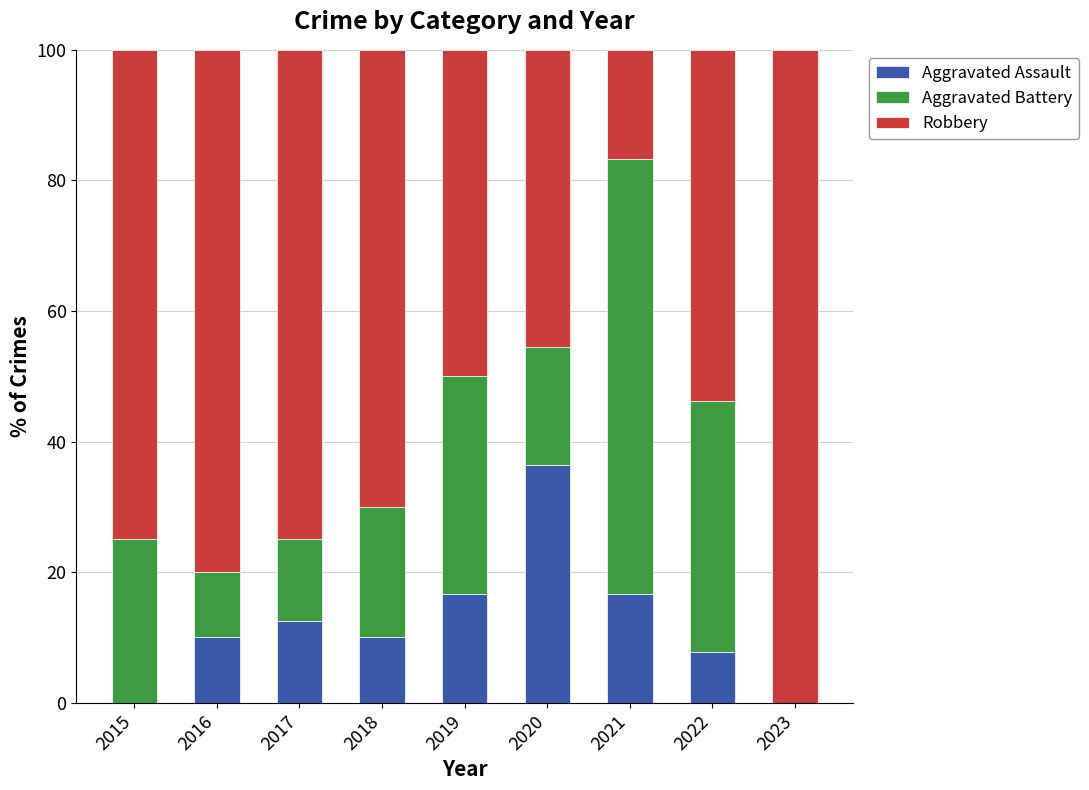

What is the total value across all series at 2020?

100.0